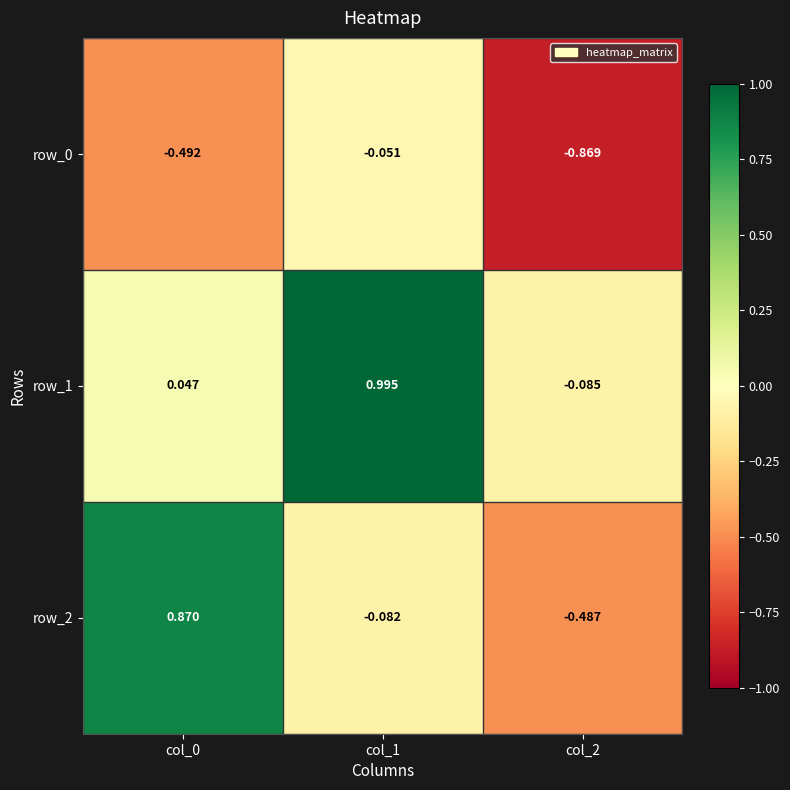

What is the difference between the maximum and minimum values in the row_0 series?

0.8